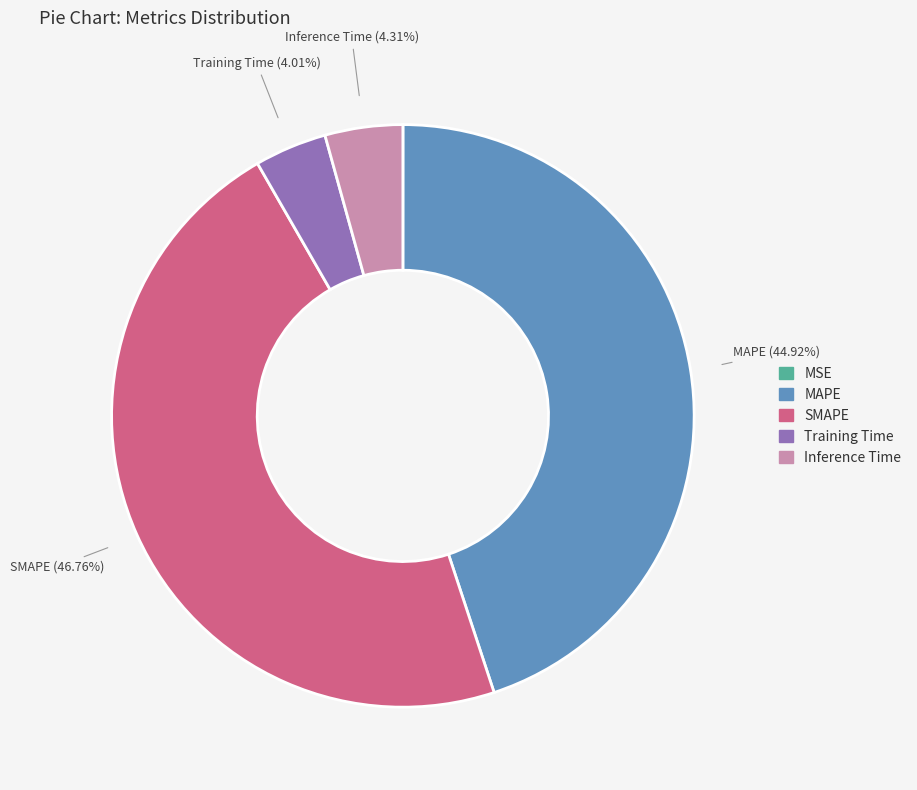

Which slice is the largest?

SMAPE